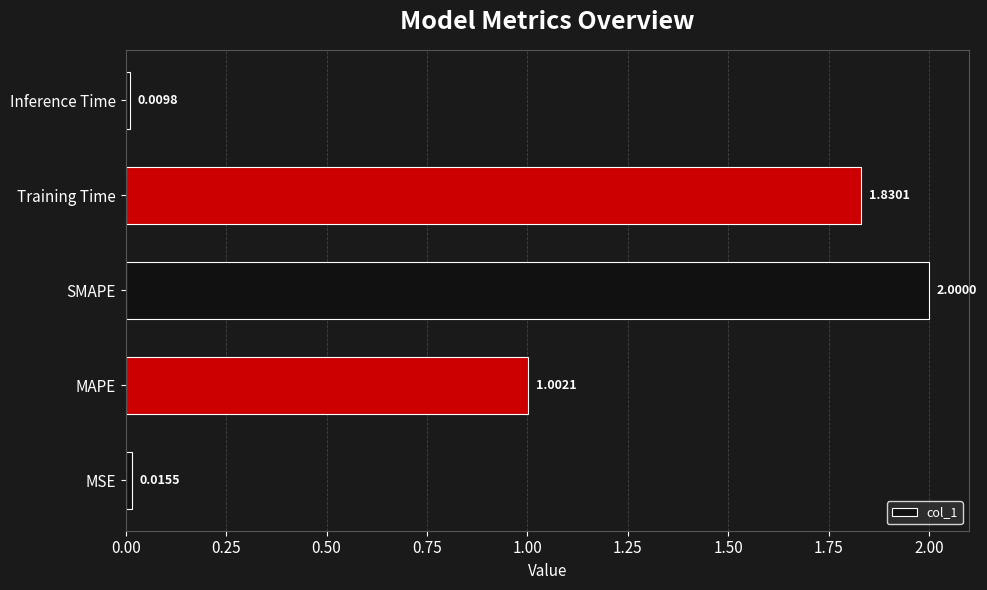

What is the sum of all values?

4.9